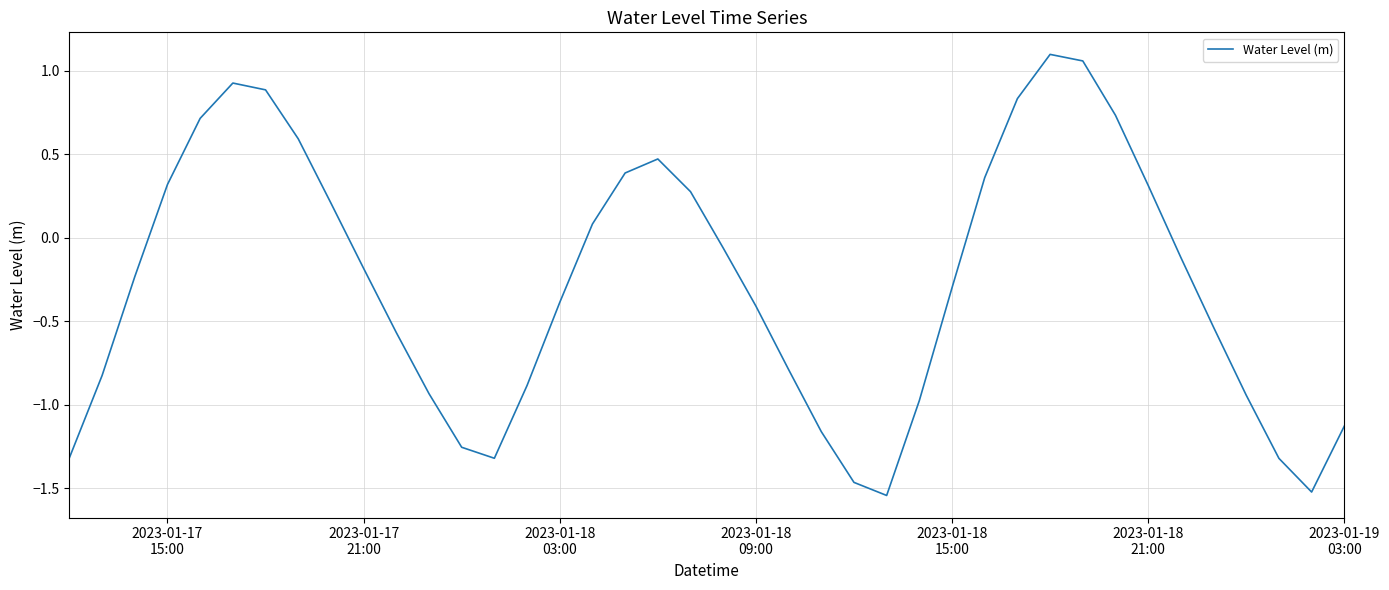

What is the difference between the maximum and minimum values?

2.6